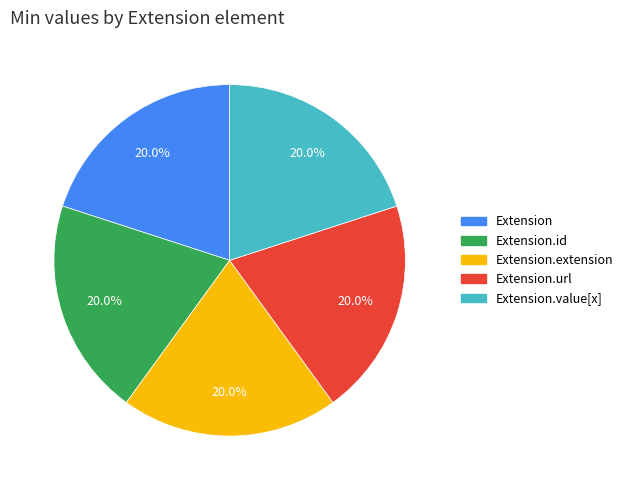

How many segments does this pie chart have?

5